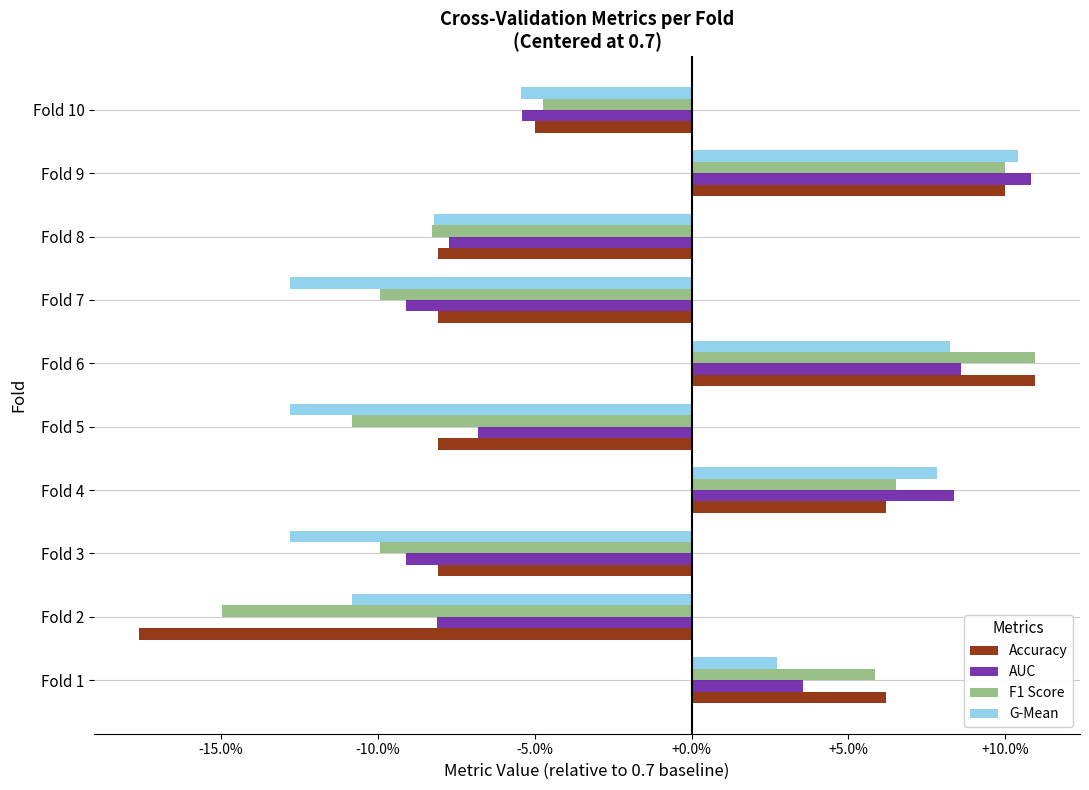

At which category is the sum across all series the highest?

Fold 9